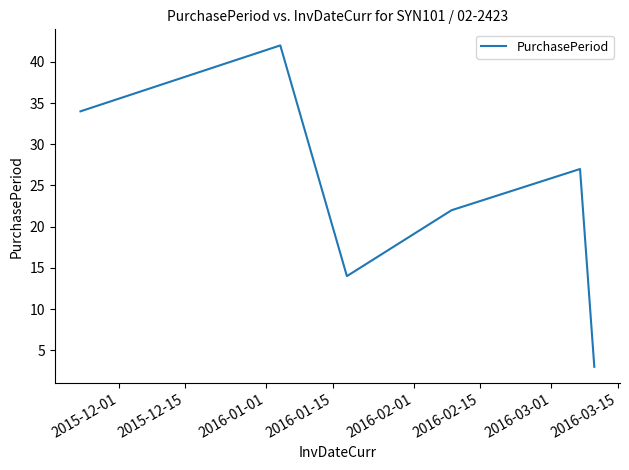

What is the difference between the maximum and minimum values?

39